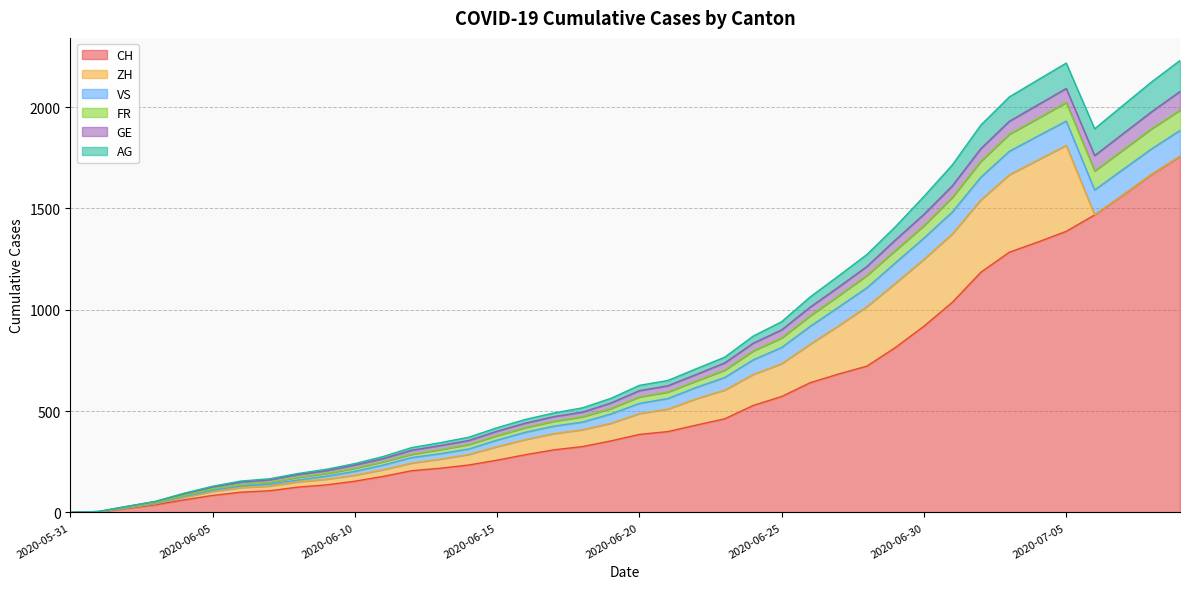

How many interior local valleys does the VS series have?

1